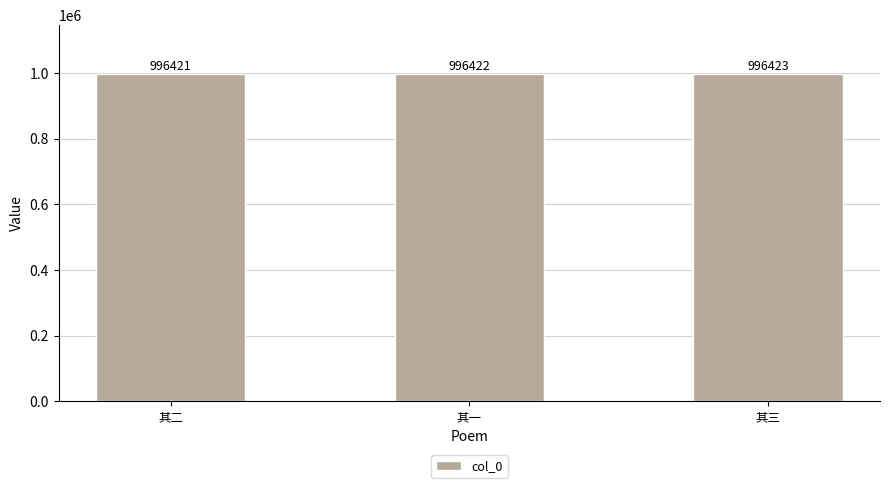

Which has a higher value, 其三 or 其一?

其三